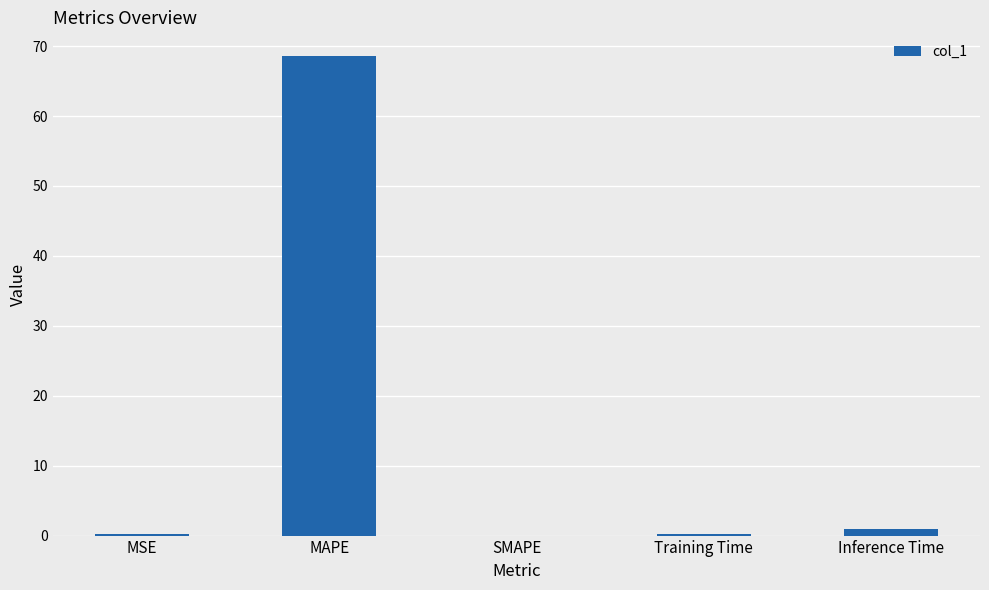

Between MAPE and Training Time, which is larger?

MAPE